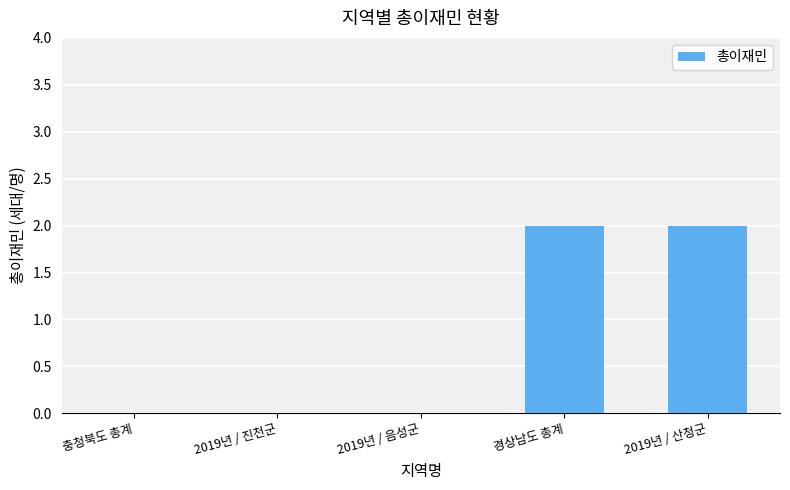

What is the change in value from 2019년 / 음성군 to 2019년 / 산청군?

+2